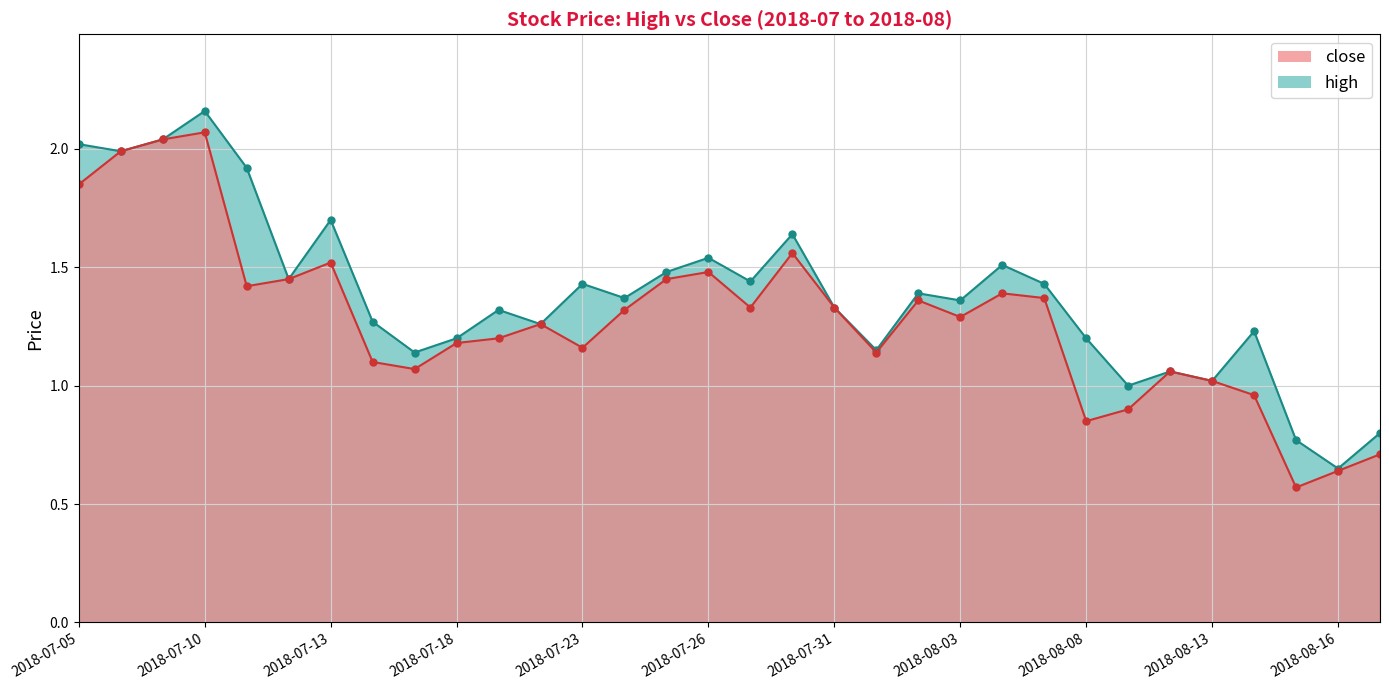

List the series in order of their overall mean, highest first.

high, close